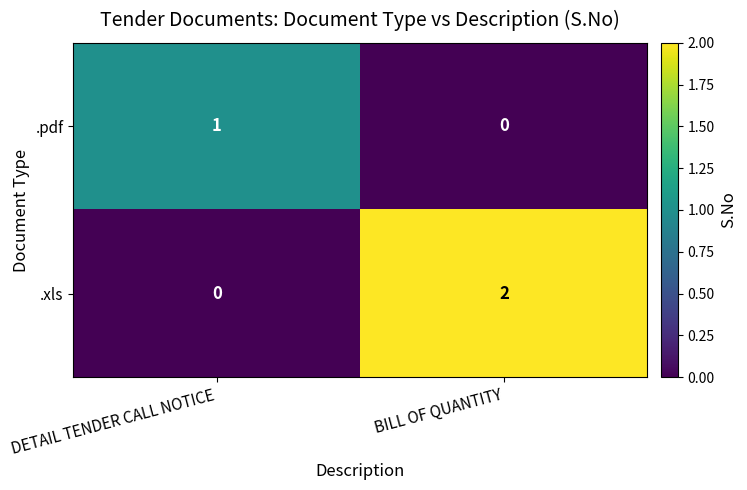

What is the total value across all series at BILL OF QUANTITY?

2